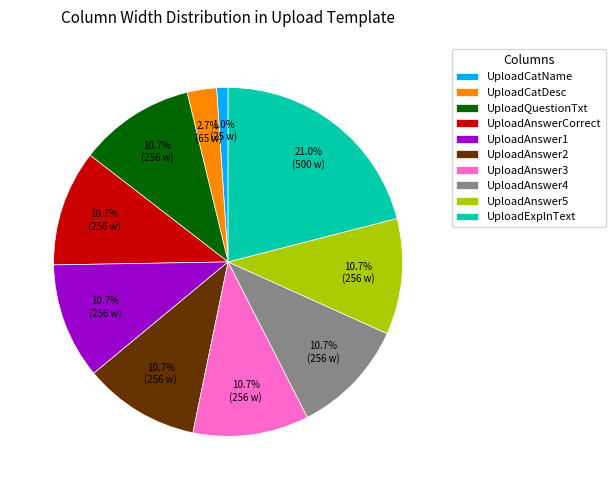

Count the number of slices in the pie.

10